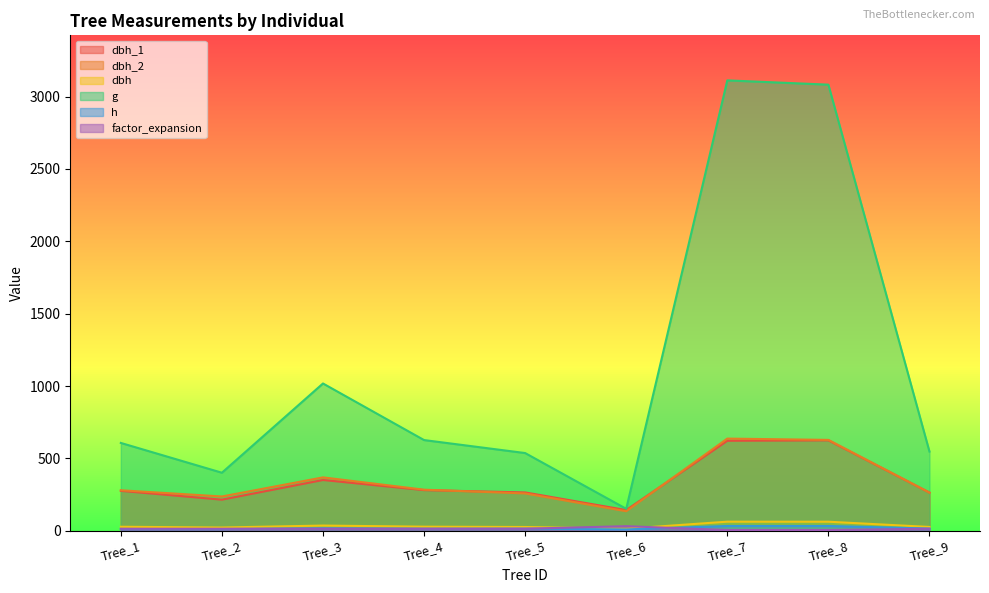

How many interior local valleys does the dbh_2 series have?

2